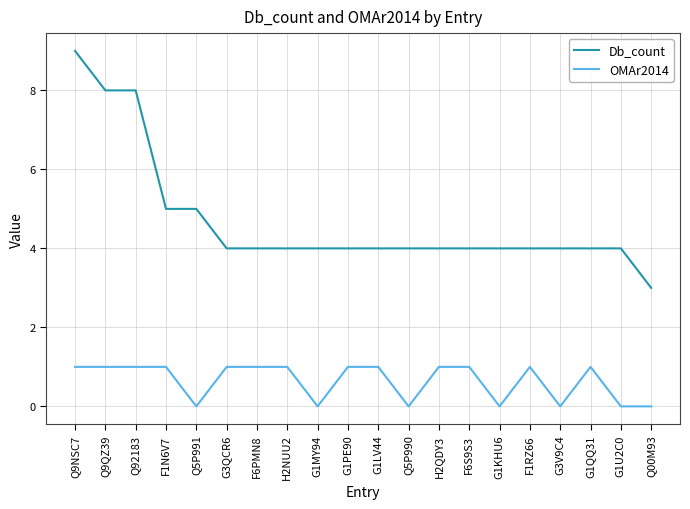

What is the difference between the maximum and minimum values in the OMAr2014 series?

1